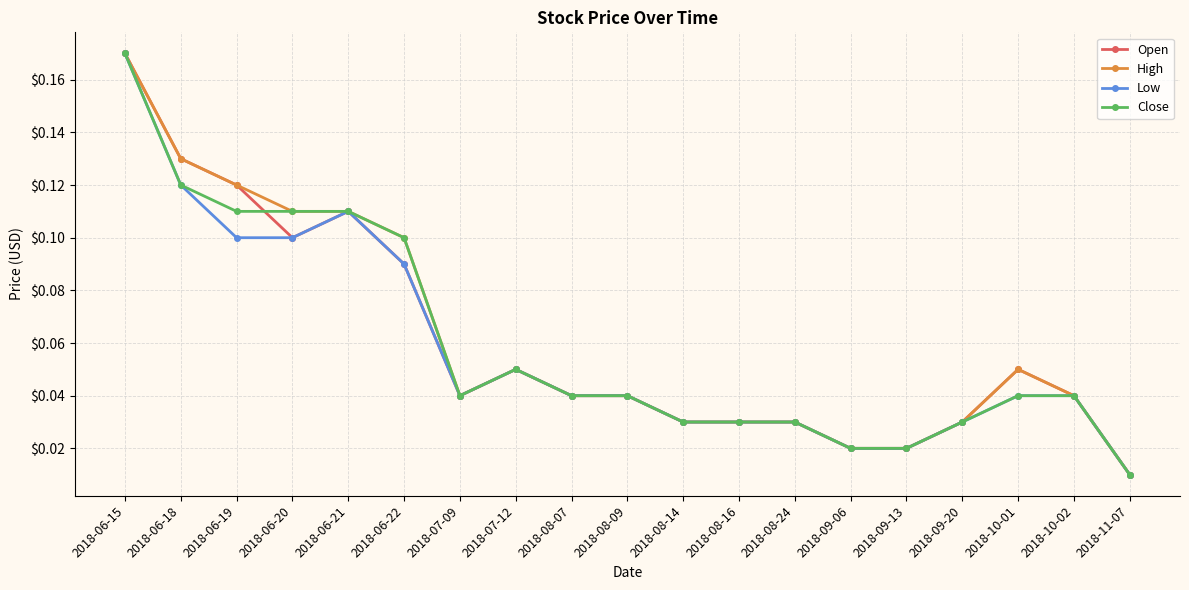

What is the label of the 8th point from the right?

2018-08-16